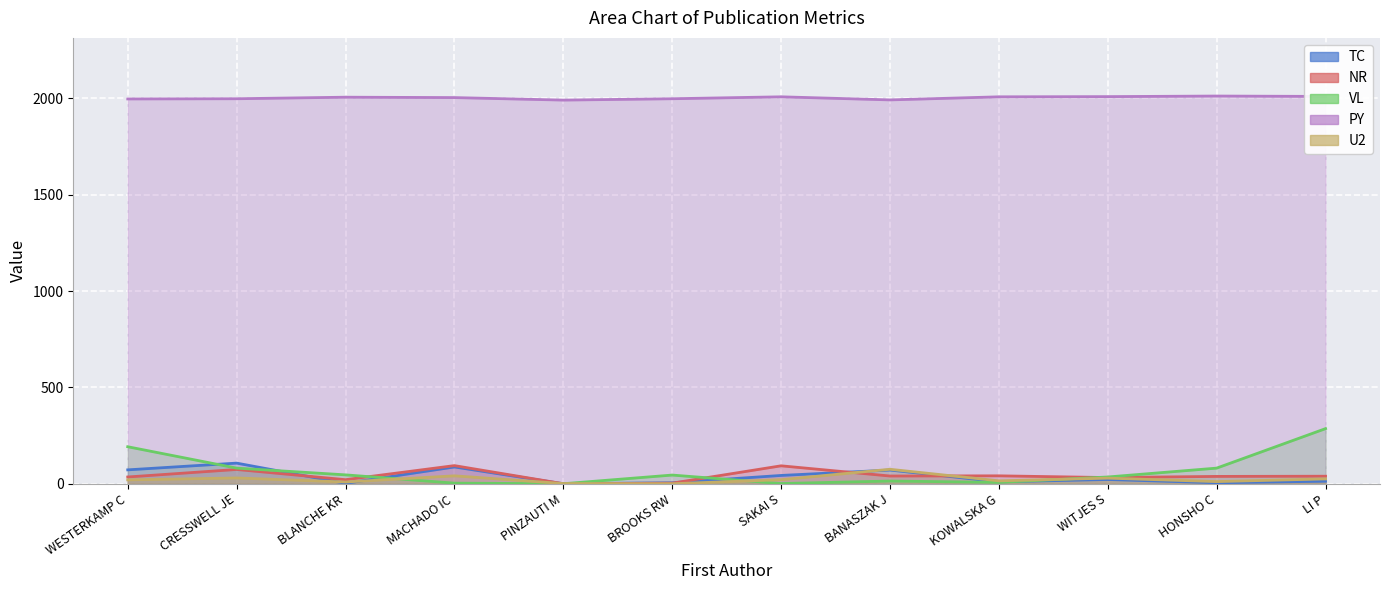

At which category is the sum across all series the highest?

LI P